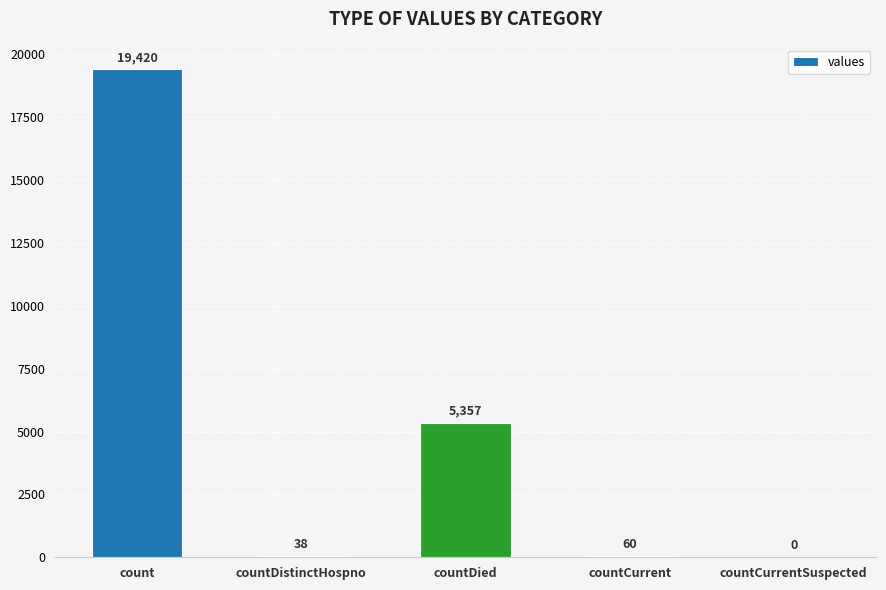

What is the sum of all values?

24875